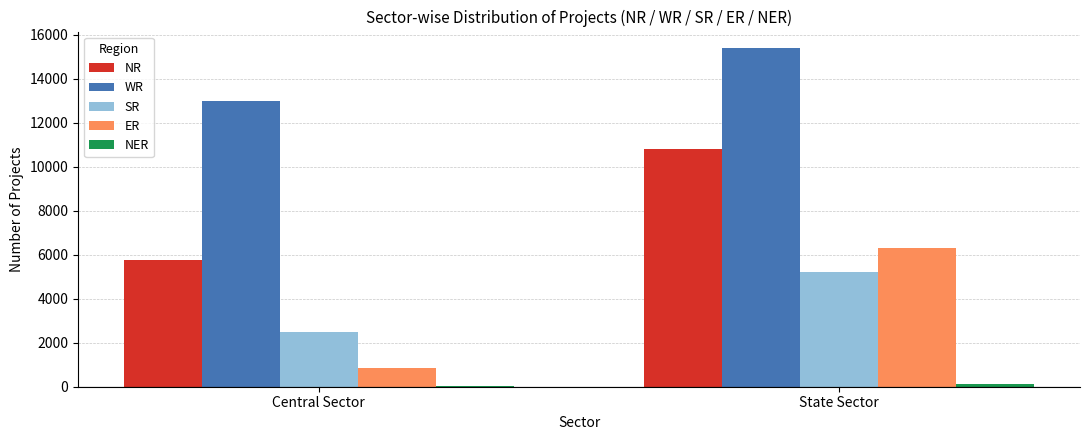

The ER series shows 870 at Central Sector. True or false?

True